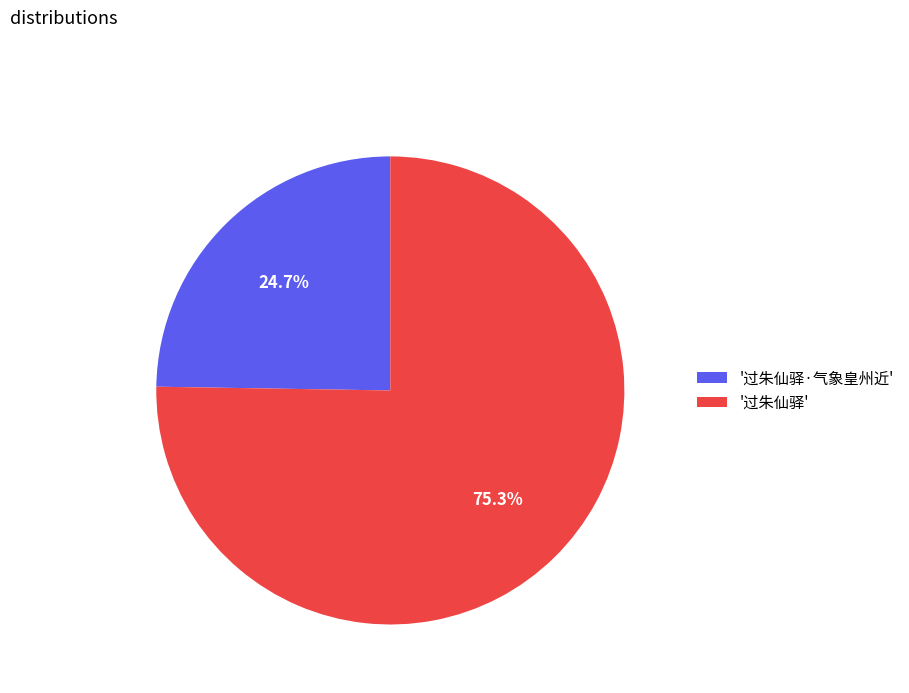

Between '过朱仙驿' and '过朱仙驿·气象皇州近', which is larger?

'过朱仙驿'